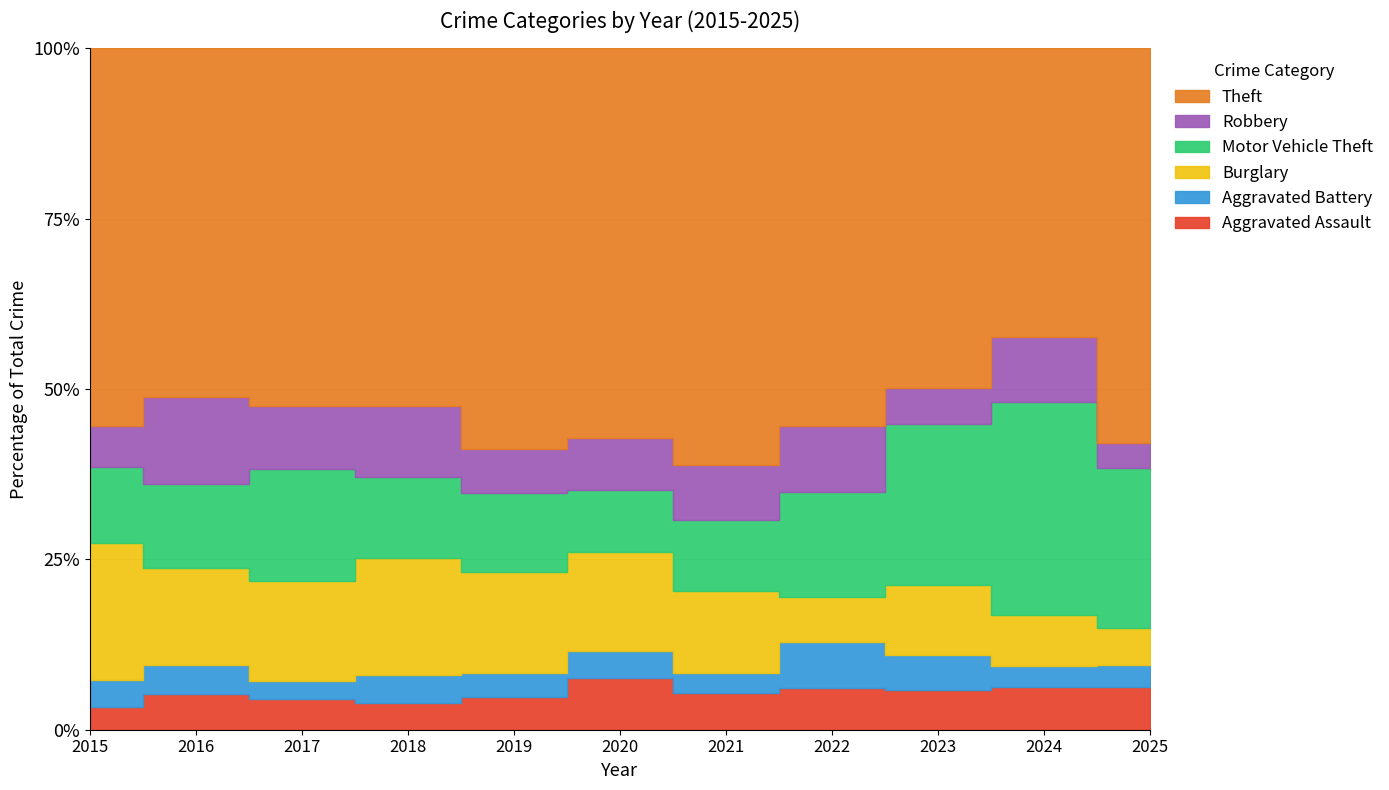

What is the smallest value displayed?

9